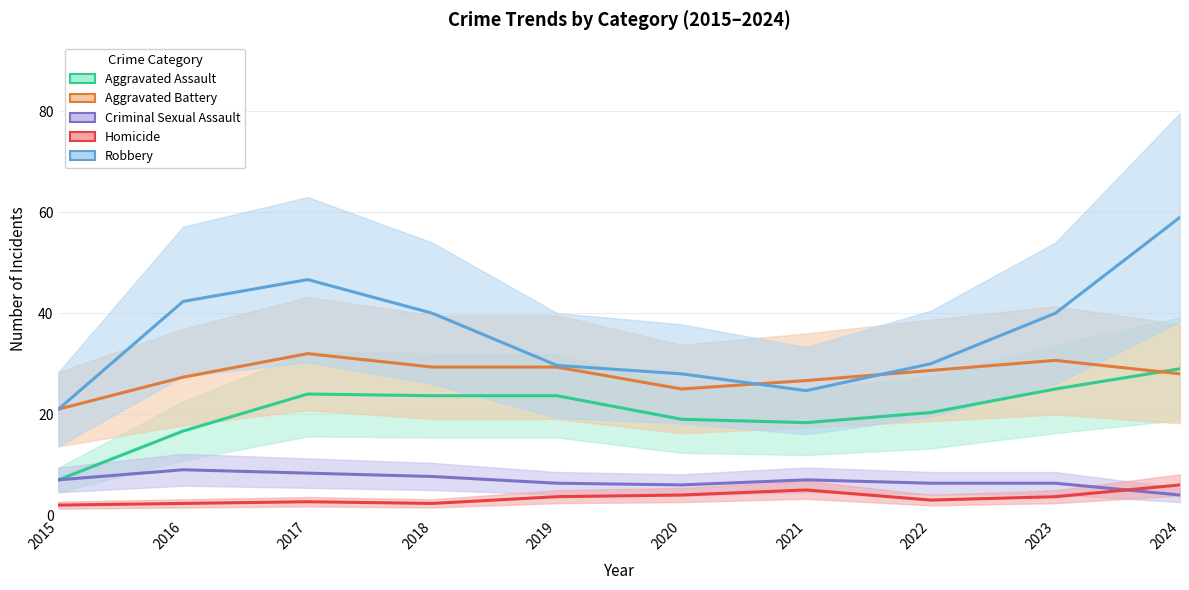

In Homicide, how many points are higher than both neighbors (excluding endpoints)?

2